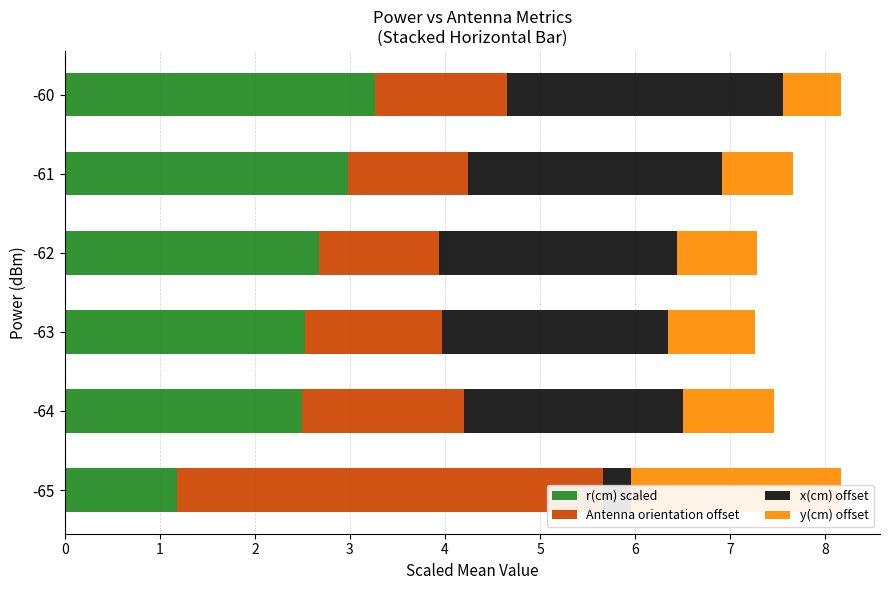

The value of y(cm) offset at 3 is 0.8. True or false?

True